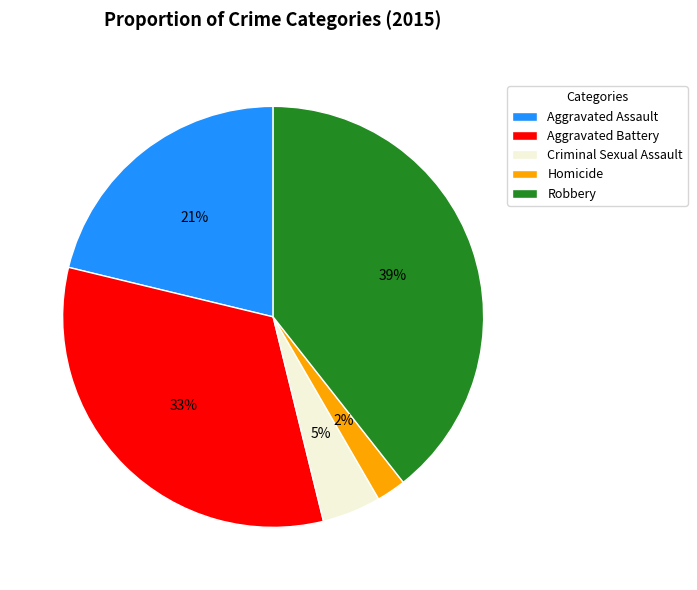

Is Robbery the majority of the pie?

No